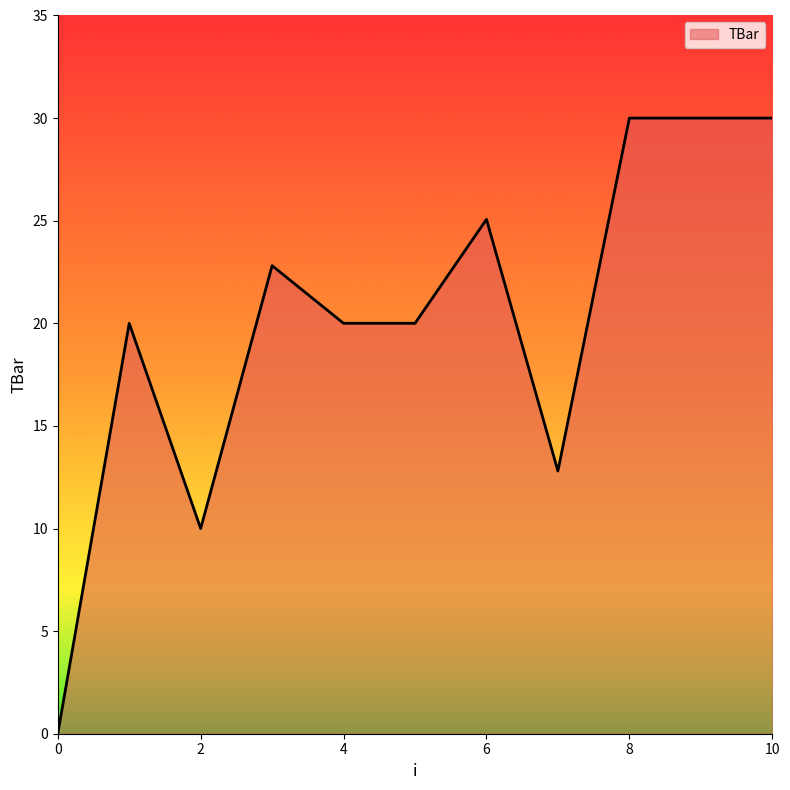

What is the difference between the maximum and minimum values?

30.0